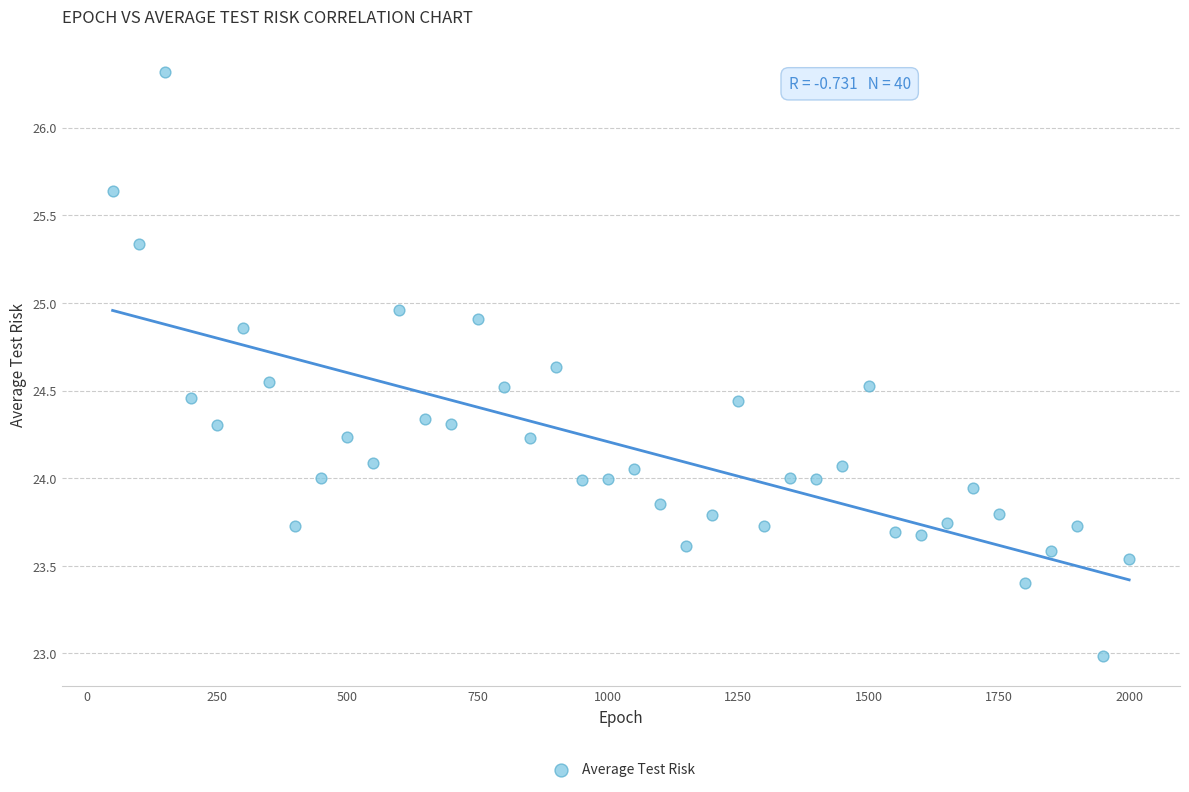

What is the range of Y values (max minus min)?

3.3